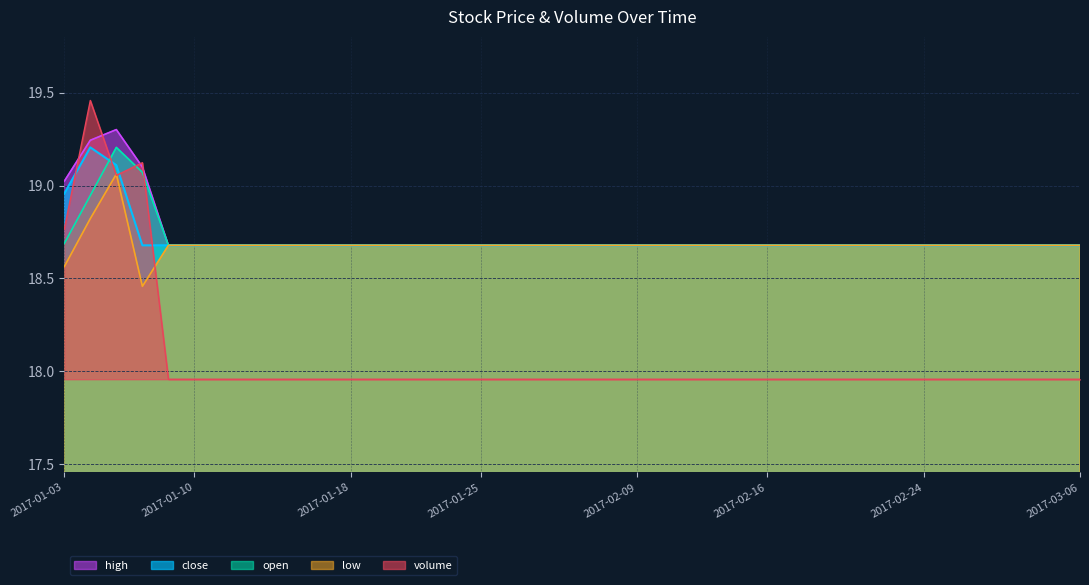

What position from the right is 2017-01-25?

24